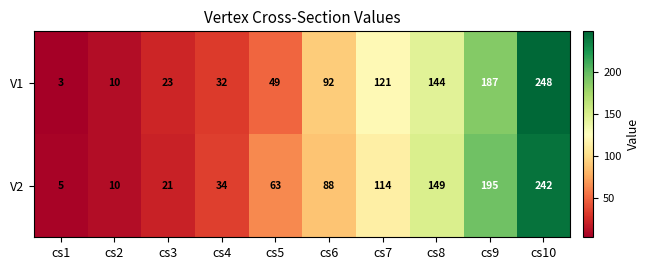

Reading right to left, list all the values displayed in this chart.

V1: cs10=248	cs9=187	cs8=144	cs7=121	cs6=92	cs5=49	cs4=32	cs3=23	cs2=10	cs1=3
V2: cs10=242	cs9=195	cs8=149	cs7=114	cs6=88	cs5=63	cs4=34	cs3=21	cs2=10	cs1=5